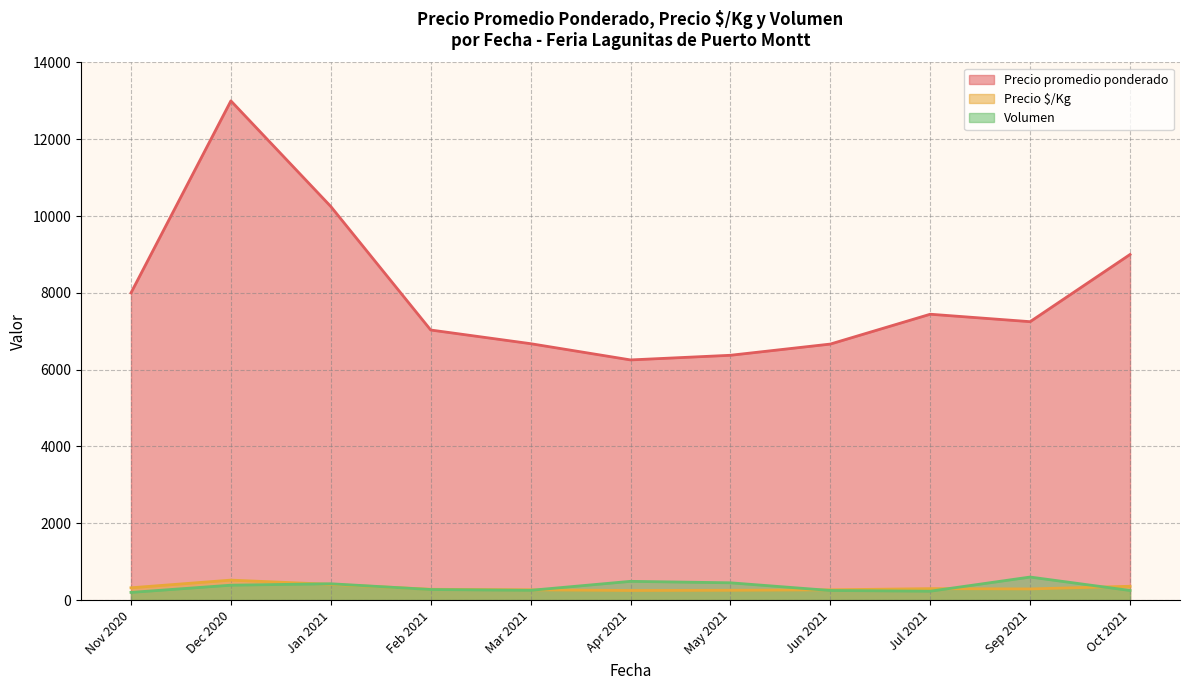

What is the maximum value for Precio promedio ponderado?

13000